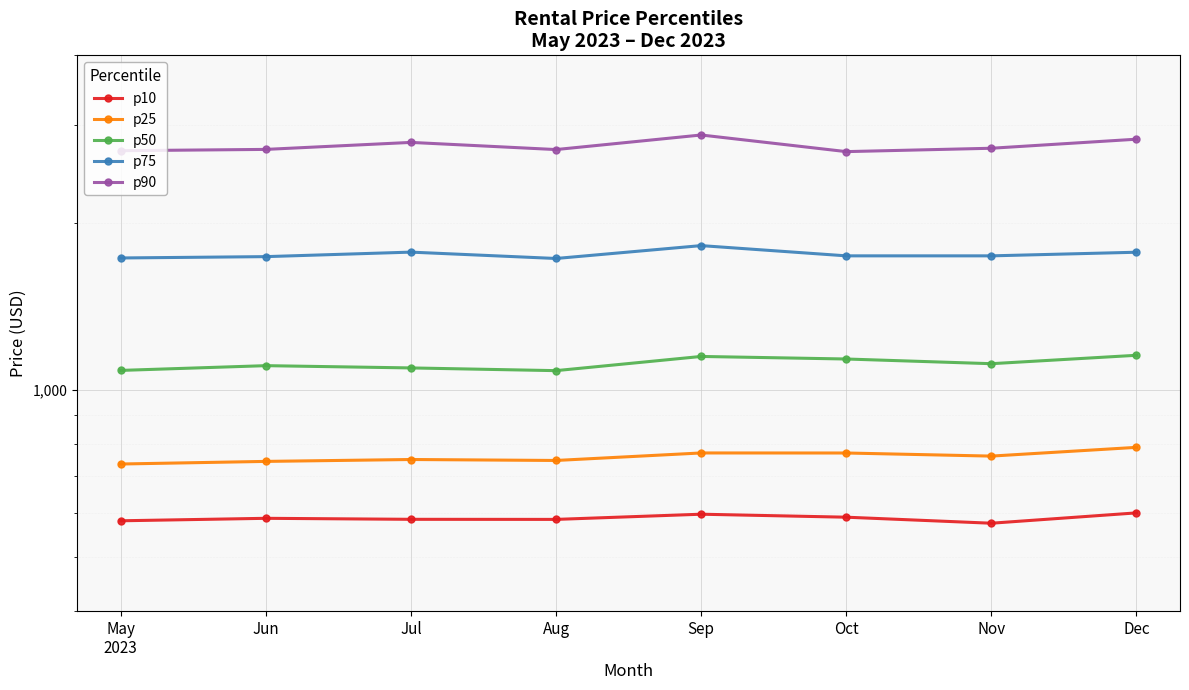

At May
2023, list the series in order from largest to smallest.

p90, p75, p50, p25, p10